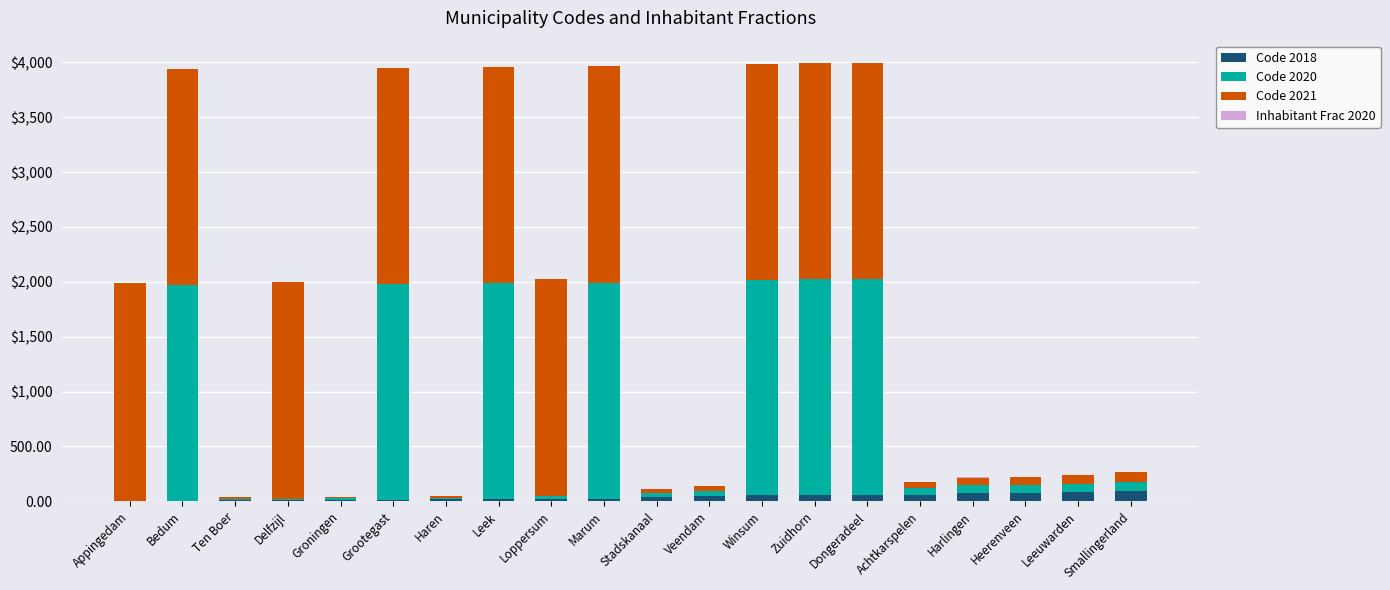

Are the bars grouped side by side (vs. stacked)?

No